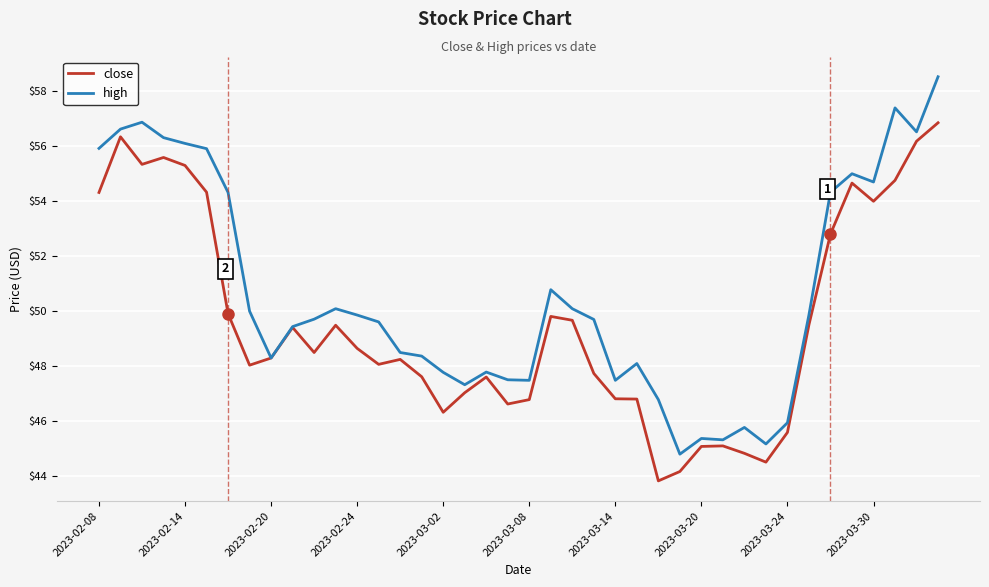

Rank the series by their maximum value, from lowest to highest.

close, high